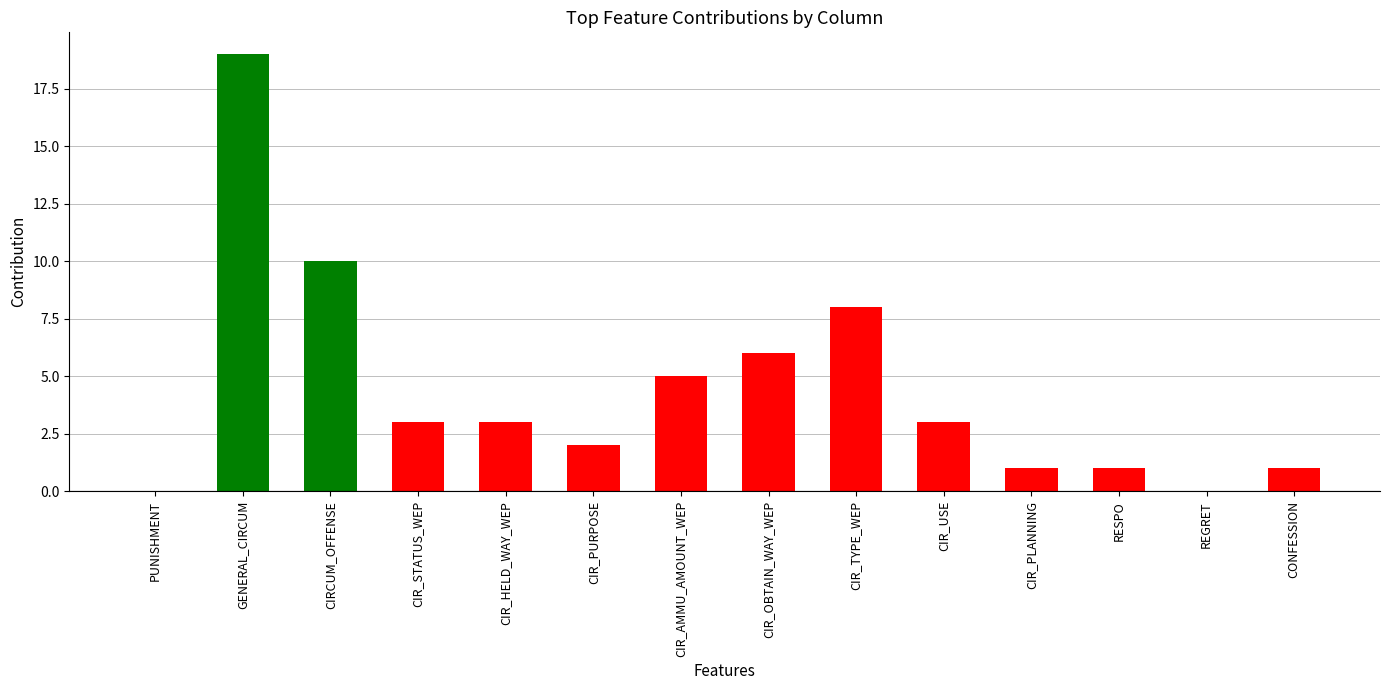

What is the sum of all values?

62